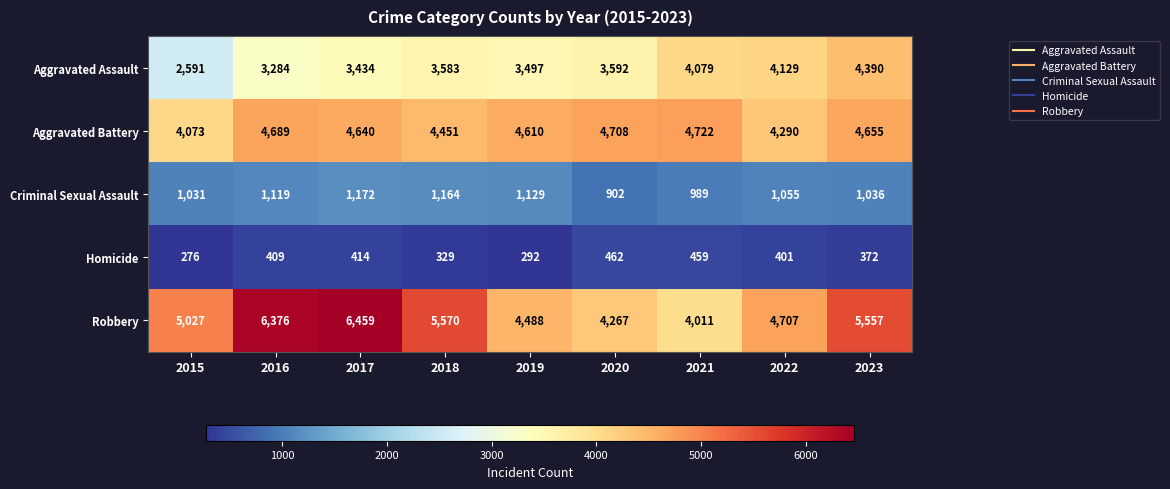

What is the minimum value shown in the chart?

276